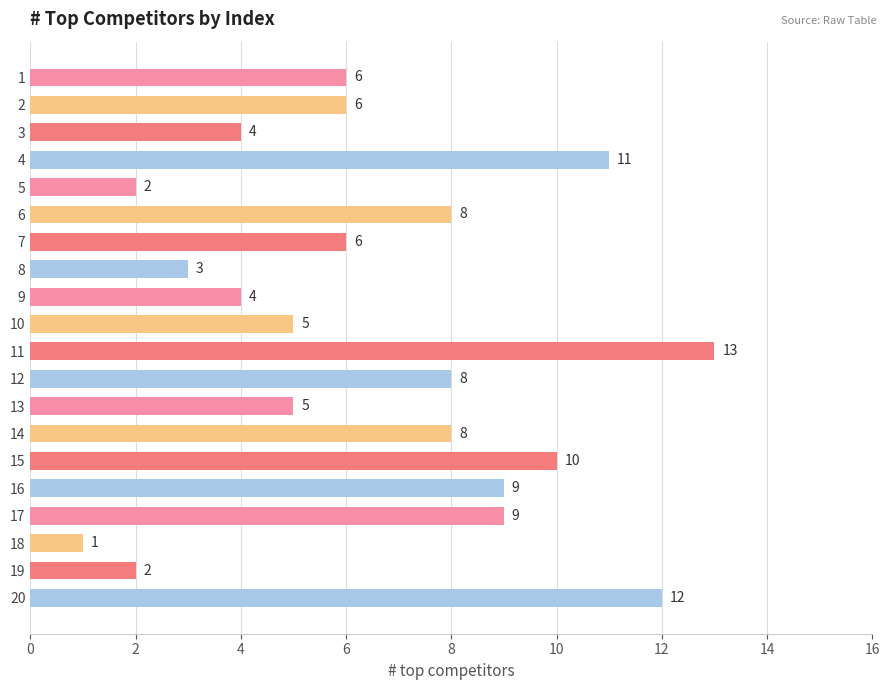

Reading top to bottom, what are all the values shown in this chart?

1=6	2=6	3=4	4=11	5=2	6=8	7=6	8=3	9=4	10=5	11=13	12=8	13=5	14=8	15=10	16=9	17=9	18=1	19=2	20=12